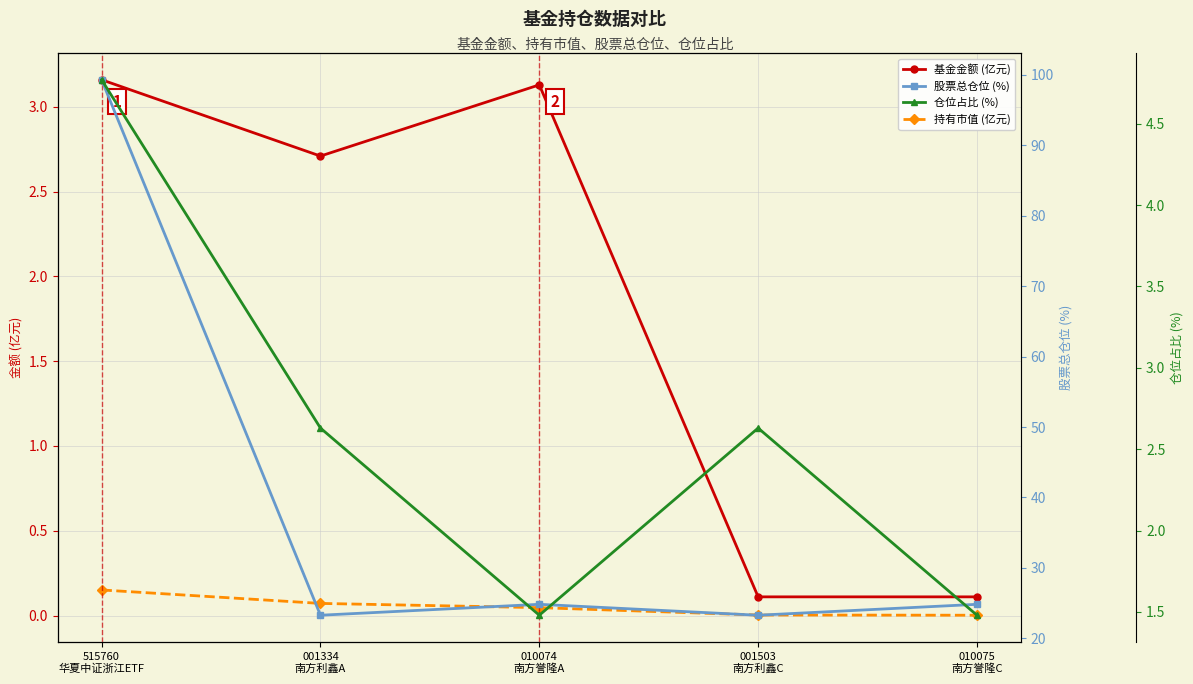

True or false: 持有市值 (亿元) has more than 1 points higher than both neighbors.

False